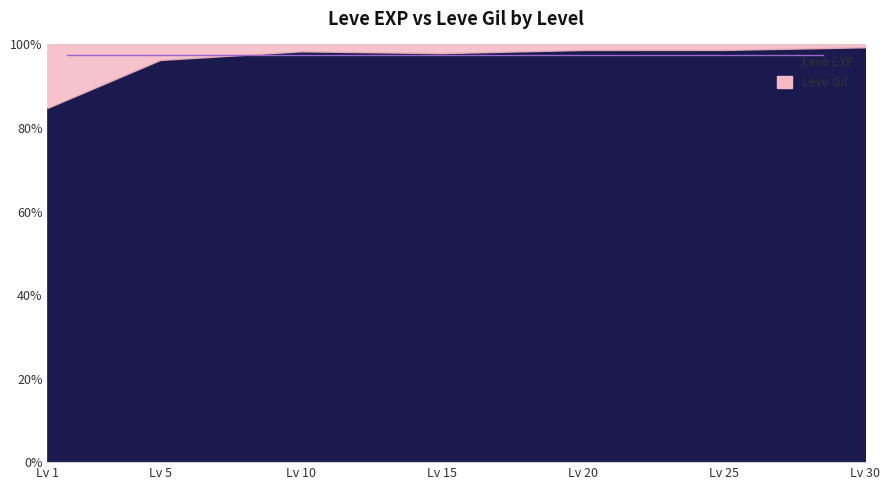

List the labels in order of Leve EXP value, smallest first.

1, 5, 10, 20, 15, 25, 30